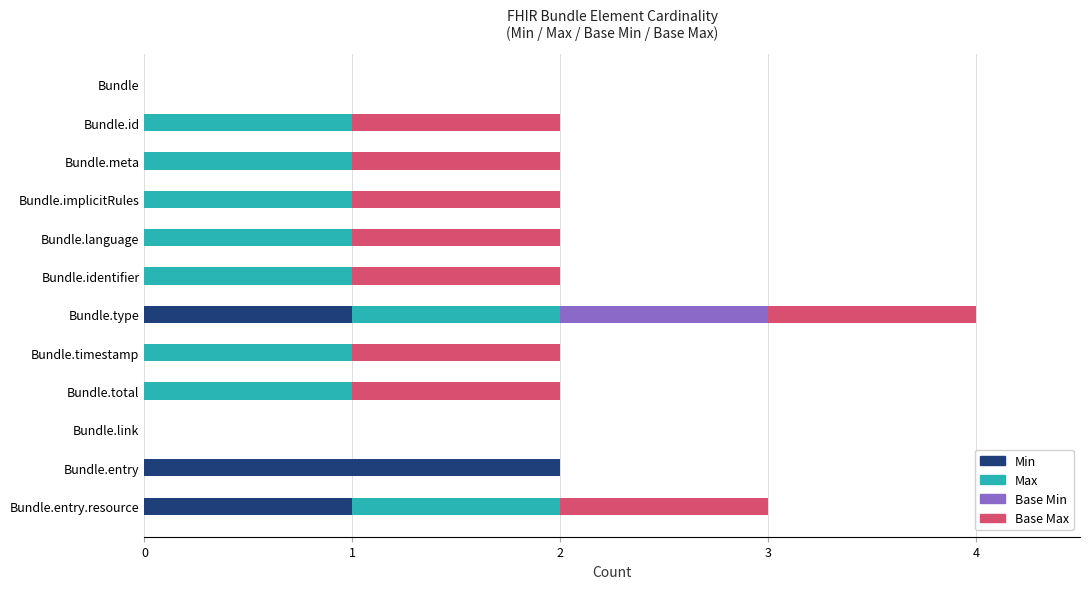

At which label does Min reach its peak?

Bundle.entry